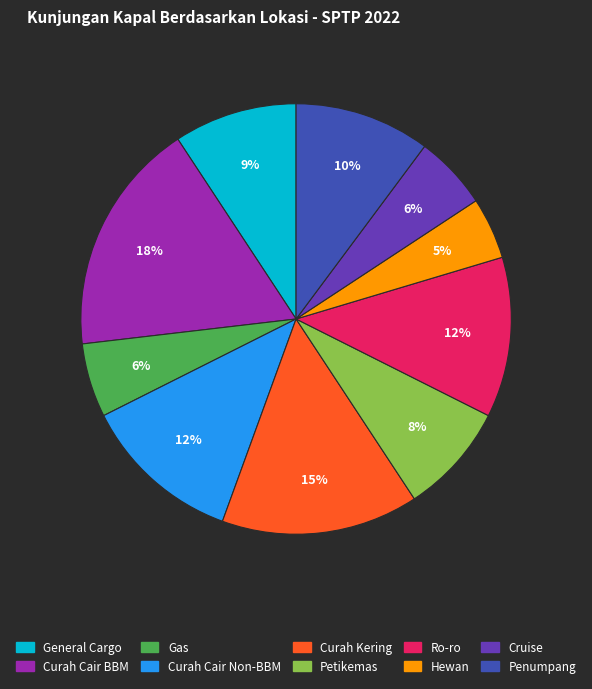

What percentage is the Curah Cair Non-BBM slice, to the nearest percent?

12%